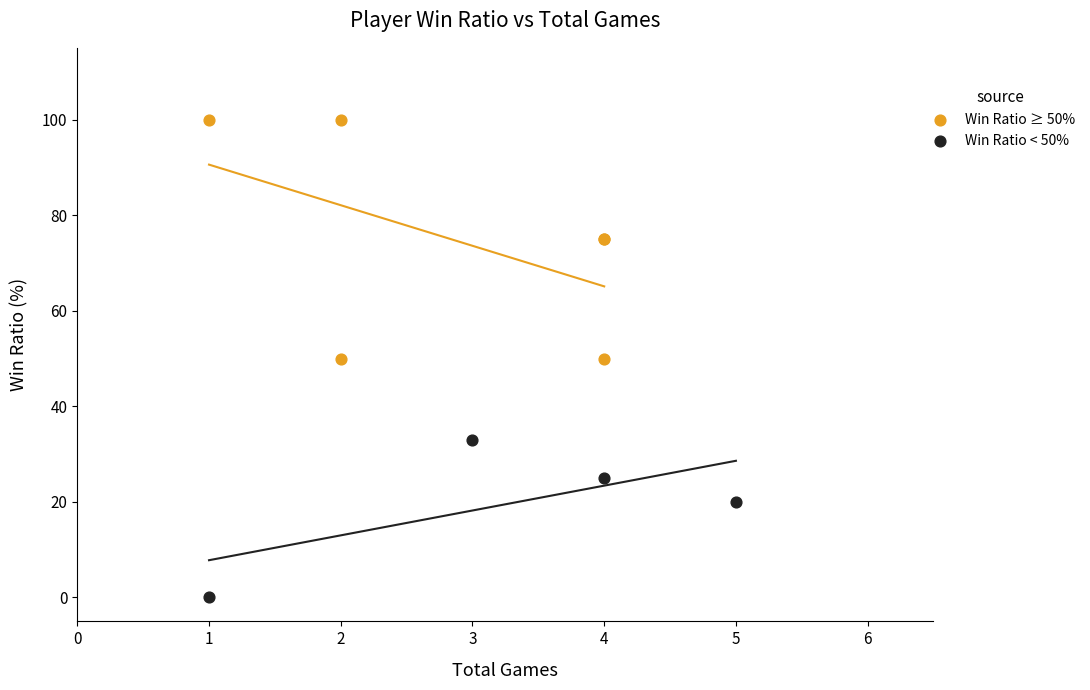

What are all the series names shown in the legend?

Win Ratio ≥ 50%, Win Ratio < 50%